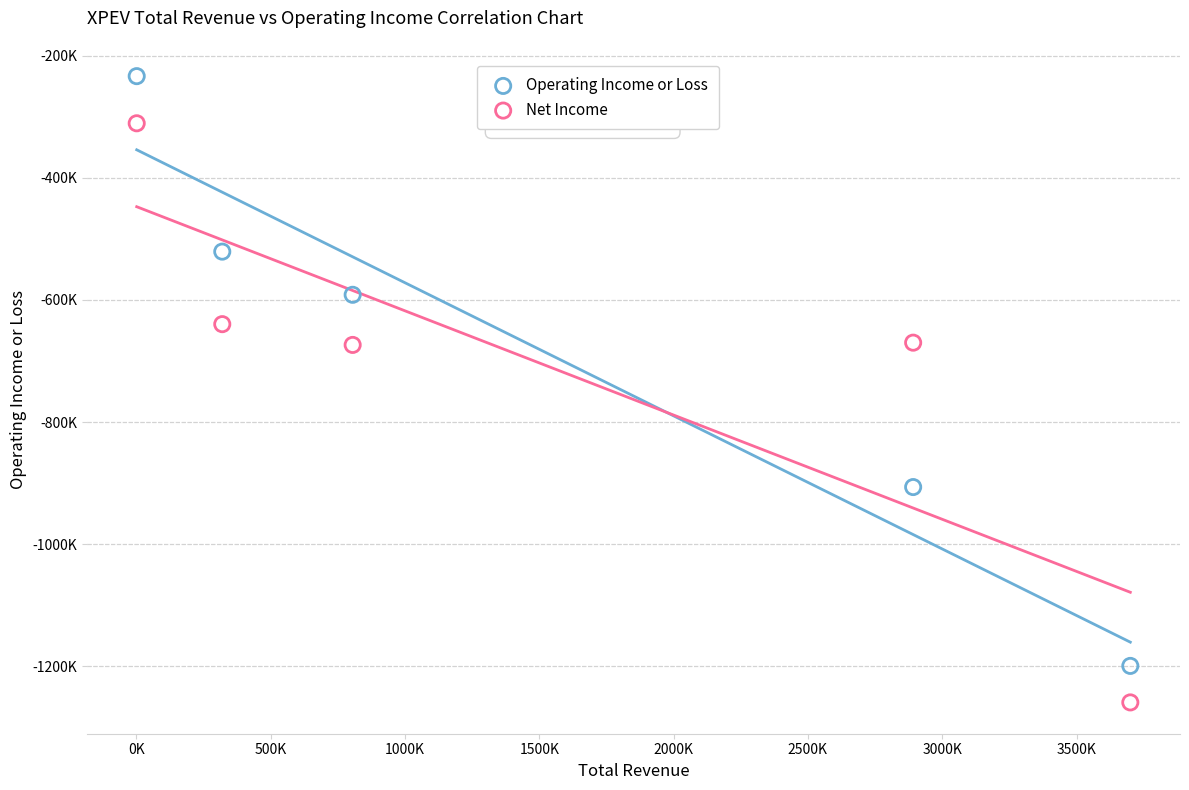

Which series reaches the minimum Y coordinate?

Net Income